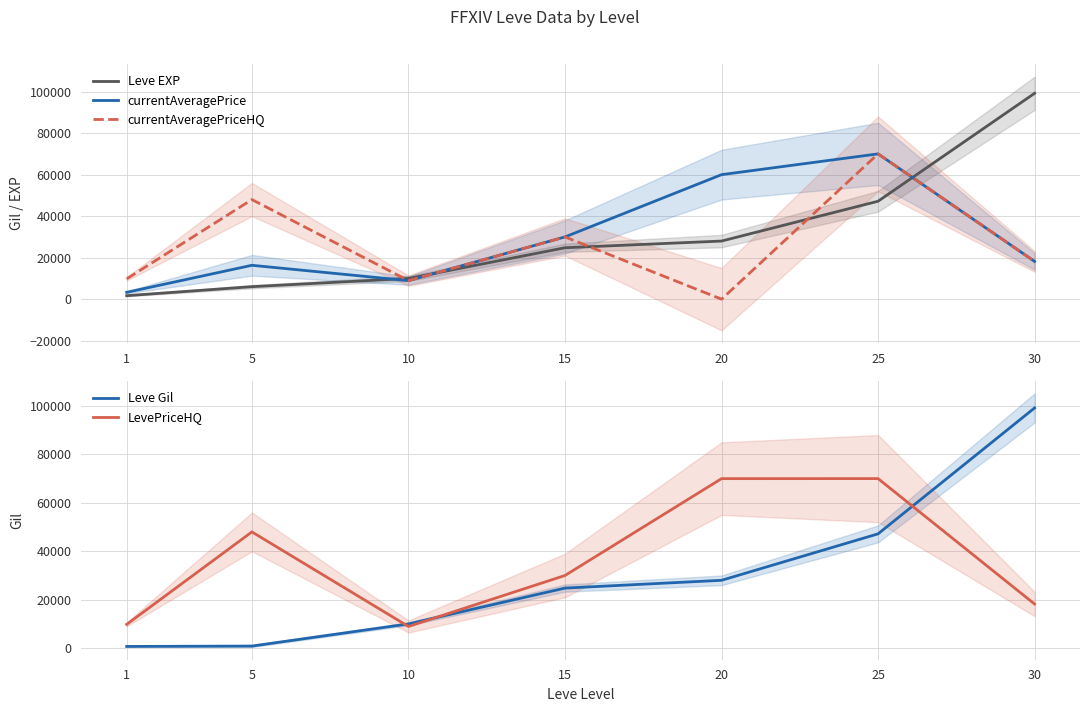

Where is the first local minimum for currentAveragePriceHQ?

10